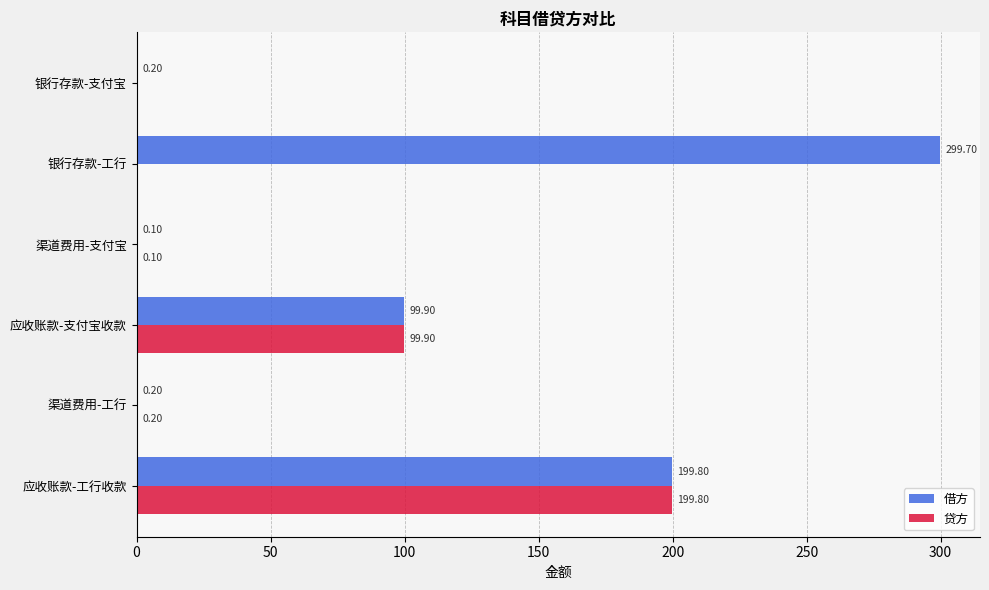

How many distinct data groups are displayed?

2